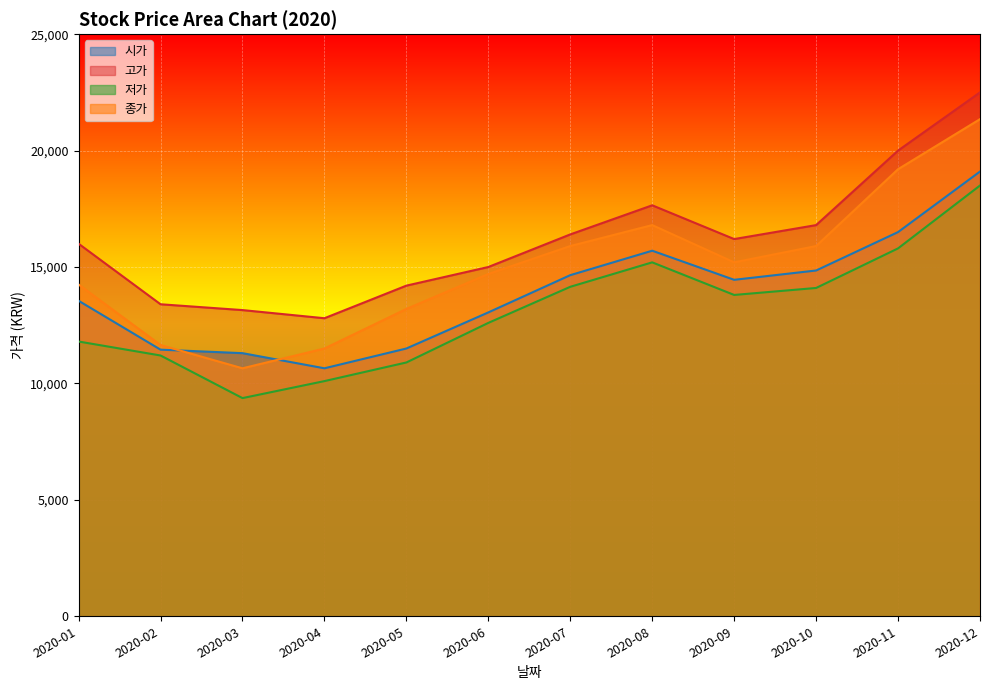

What is the value of the 종가 point at the 7th from the left?

15900